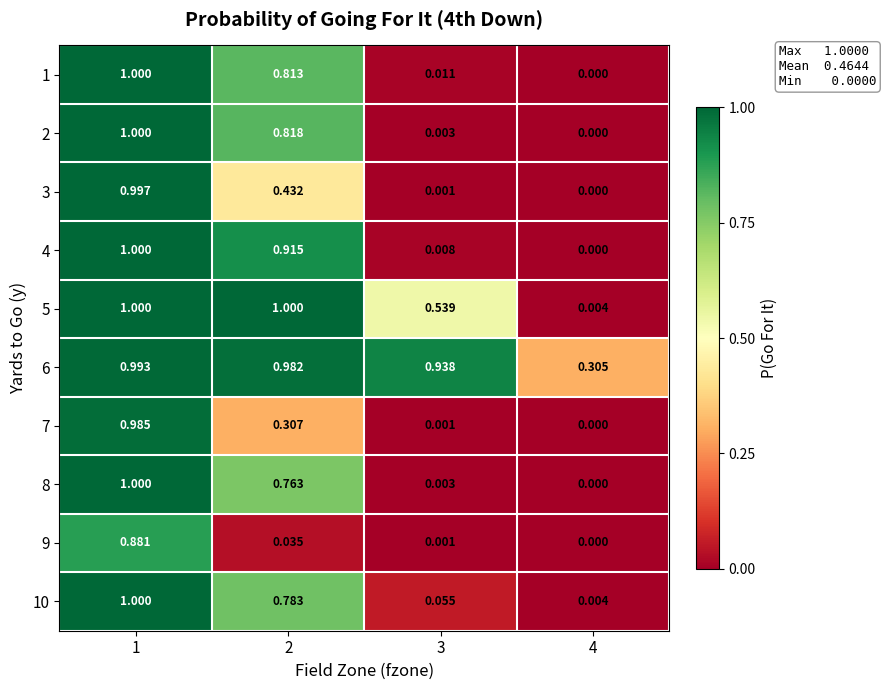

Reading left to right, what are all the values shown in this chart?

1: 1=1.0	2=0.8	3=0.0	4=0.0
2: 1=1.0	2=0.8	3=0.0	4=0.0
3: 1=1.0	2=0.4	3=0.0	4=0.0
4: 1=1.0	2=0.9	3=0.0	4=0.0
5: 1=1.0	2=1.0	3=0.5	4=0.0
6: 1=1.0	2=1.0	3=0.9	4=0.3
7: 1=1.0	2=0.3	3=0.0	4=0.0
8: 1=1.0	2=0.8	3=0.0	4=0.0
9: 1=0.9	2=0.0	3=0.0	4=0.0
10: 1=1.0	2=0.8	3=0.1	4=0.0